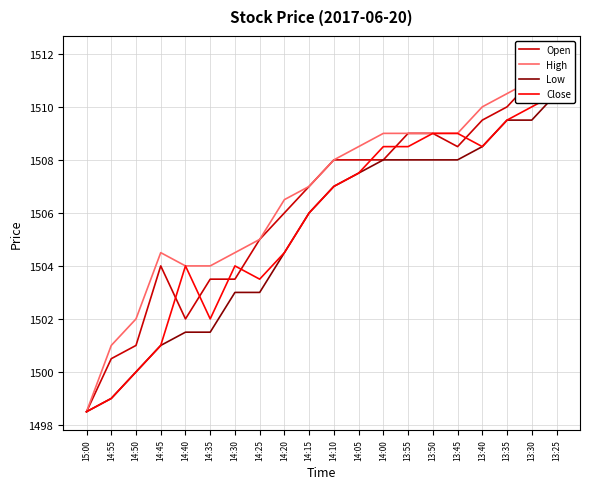

Where is Low nearest to the value 1504?

14:20